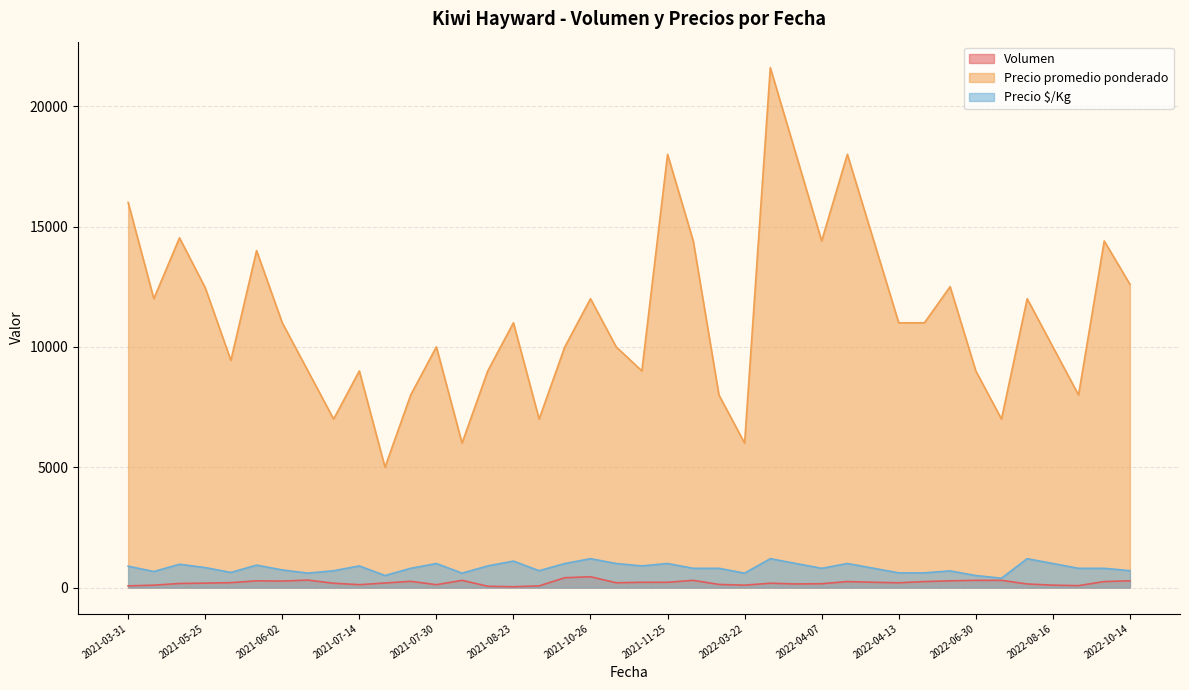

Is the value of Precio $/Kg at 2022-04-07 greater than the value of Precio promedio ponderado at 2022-06-30?

No